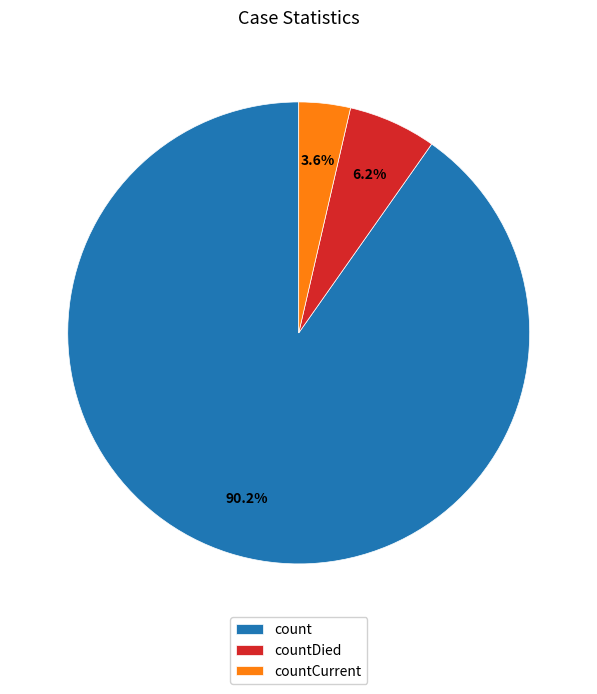

To the nearest percent, what is the average slice percentage?

33%